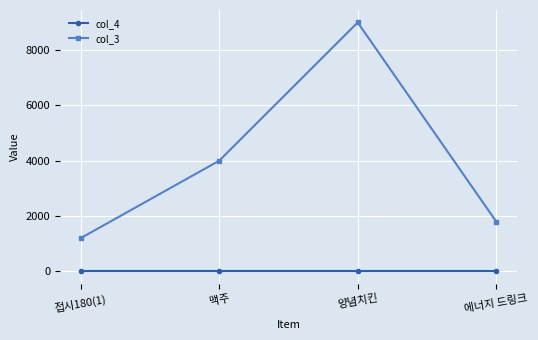

Does the chart display data point markers on the line(s)?

Yes